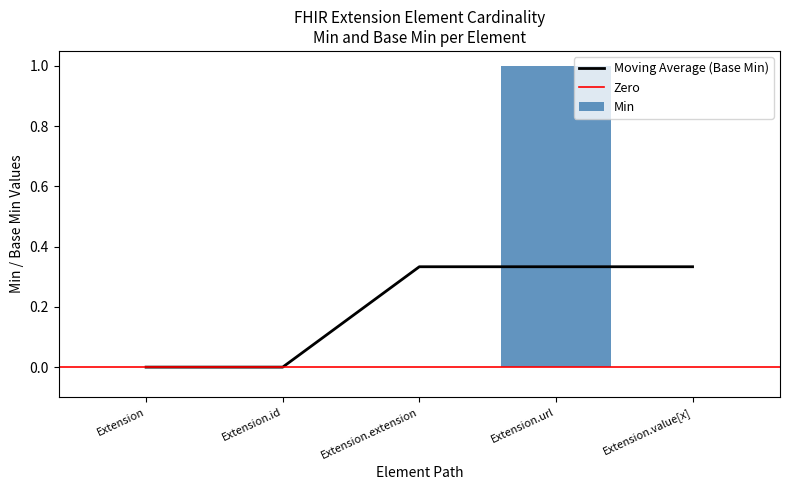

Count the values in the range 0 to 1.

5